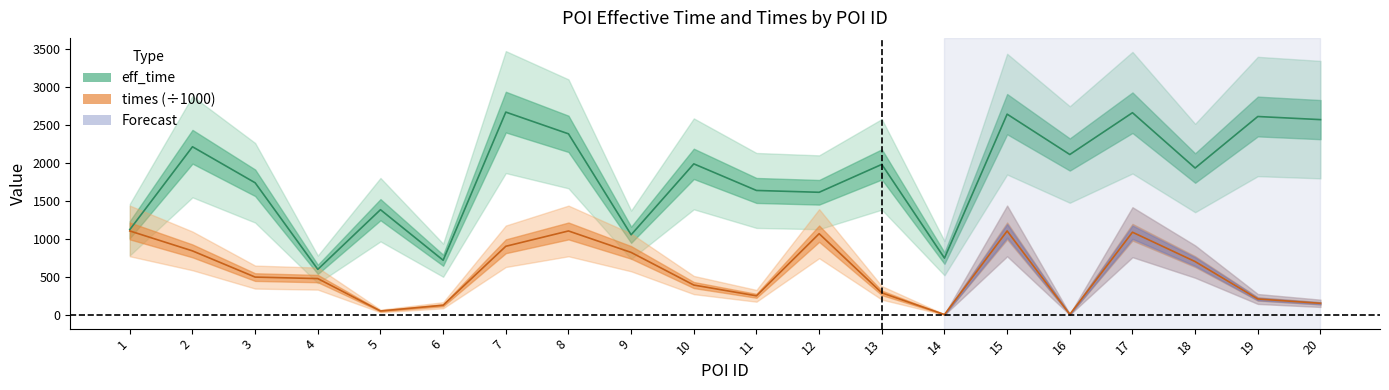

At which category is the sum across all series the highest?

17